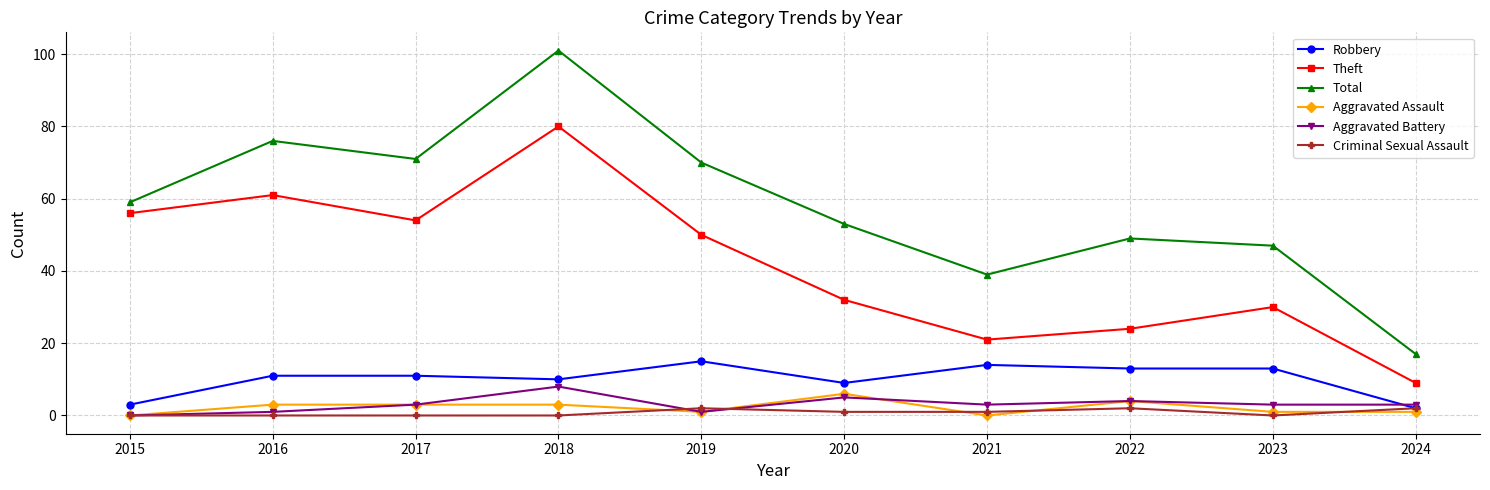

The Aggravated Battery series shows 4 at 2022. True or false?

True